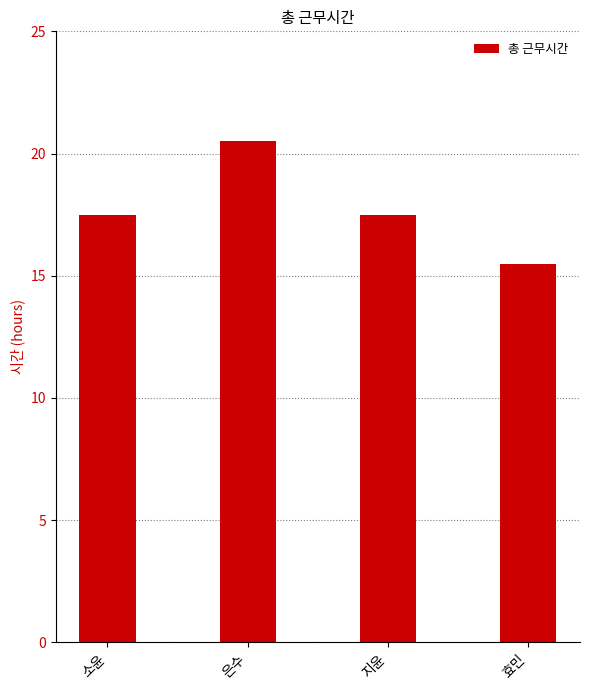

Reading left to right, transcribe all the data shown in this chart.

소윤=17.5	은수=20.5	지윤=17.5	효민=15.5